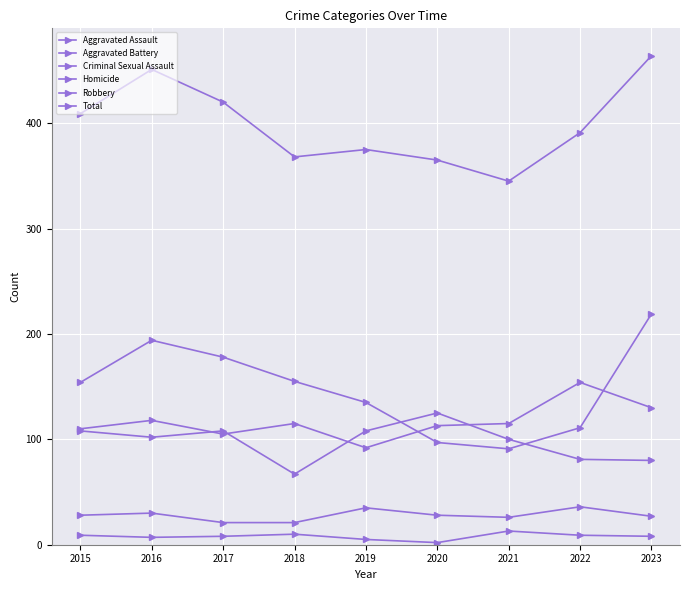

True or false: Criminal Sexual Assault has a value of 38 at 2015.

False